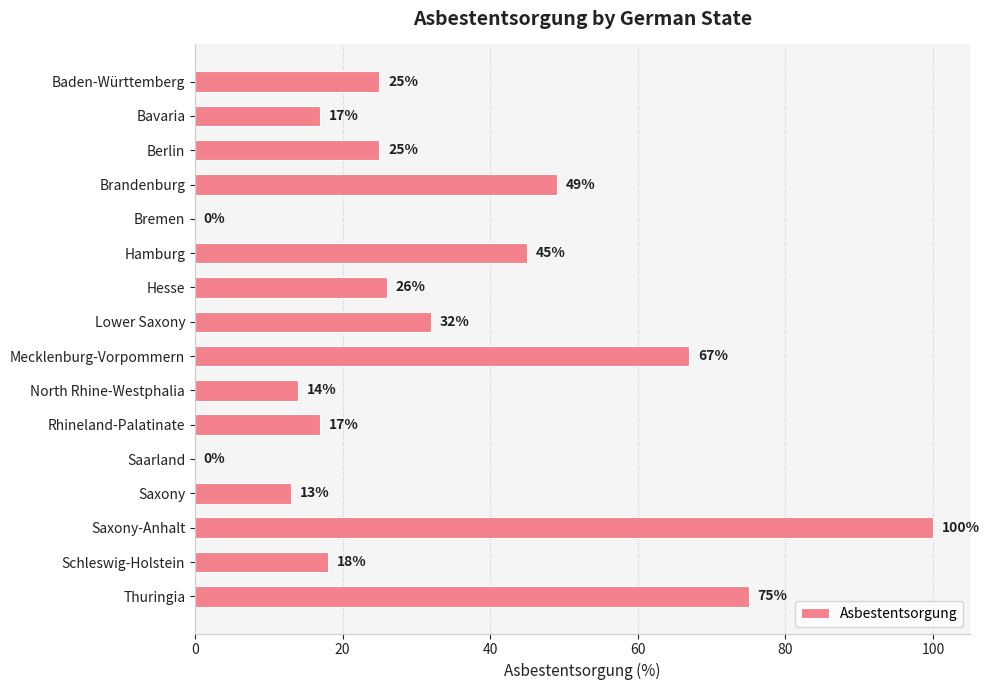

How many data points does each series have?

16